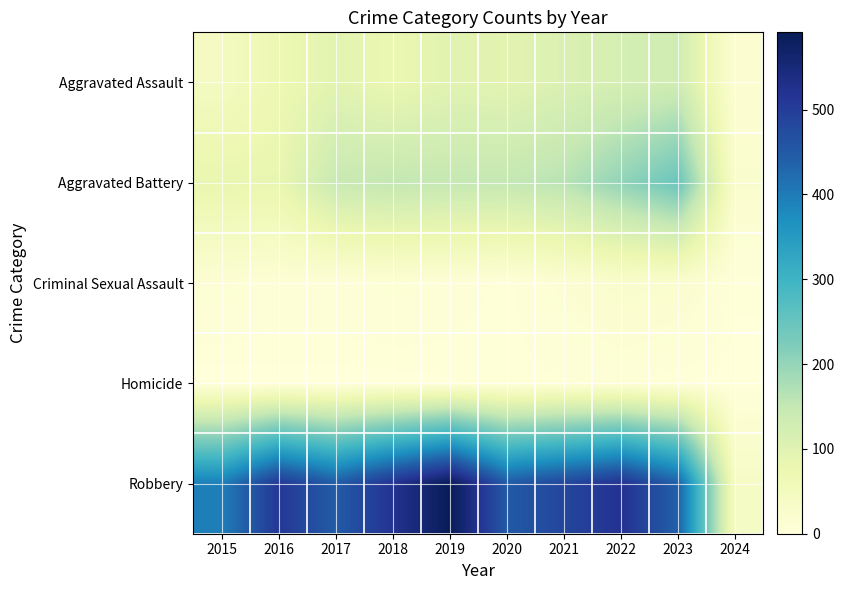

Reading right to left, what are all the values shown in this chart?

Aggravated Assault: 2024=14	2023=130	2022=121	2021=110	2020=94	2019=98	2018=77	2017=95	2016=71	2015=46
Aggravated Battery: 2024=22	2023=245	2022=202	2021=163	2020=150	2019=148	2018=152	2017=142	2016=82	2015=82
Criminal Sexual Assault: 2024=3	2023=21	2022=24	2021=14	2020=3	2019=8	2018=11	2017=8	2016=8	2015=12
Homicide: 2024=1	2023=2	2022=5	2021=4	2020=3	2019=2	2018=1	2017=1	2016=1	2015=0
Robbery: 2024=37	2023=439	2022=521	2021=484	2020=450	2019=591	2018=520	2017=446	2016=510	2015=395